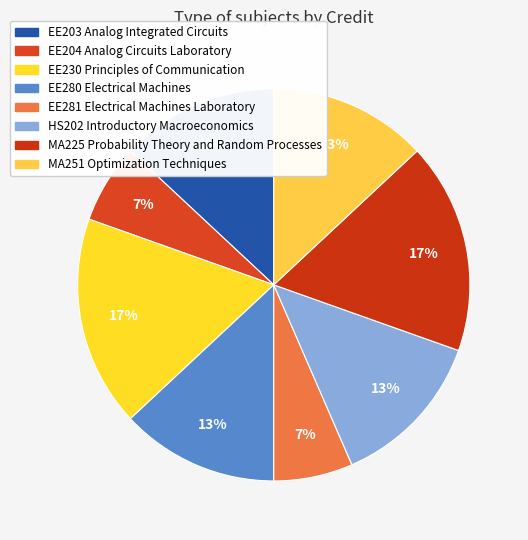

How many segments does this pie chart have?

8